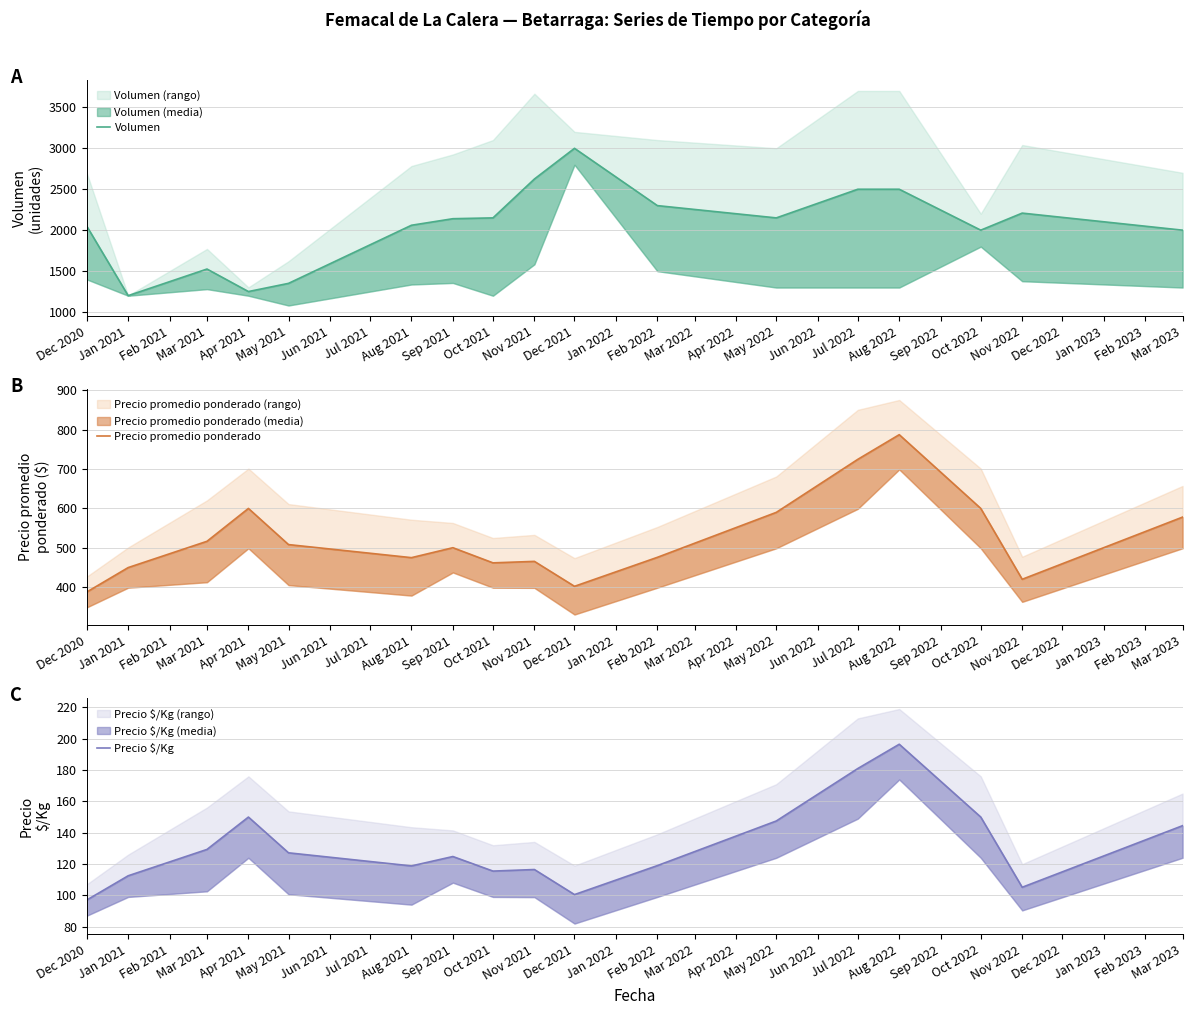

True or false: Precio $/Kg and Volumen cross at least once.

False